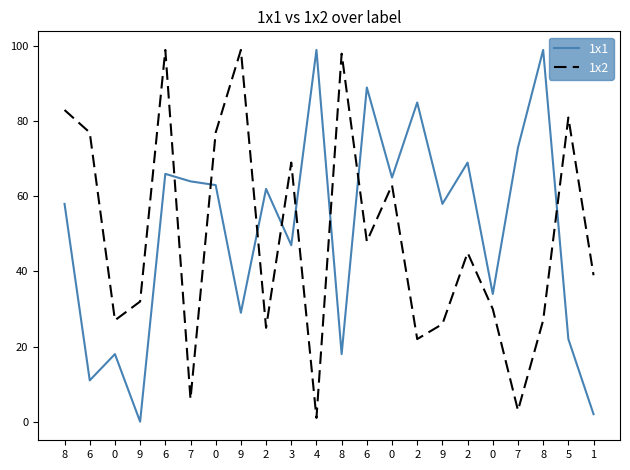

How many lines are shown in the chart?

2